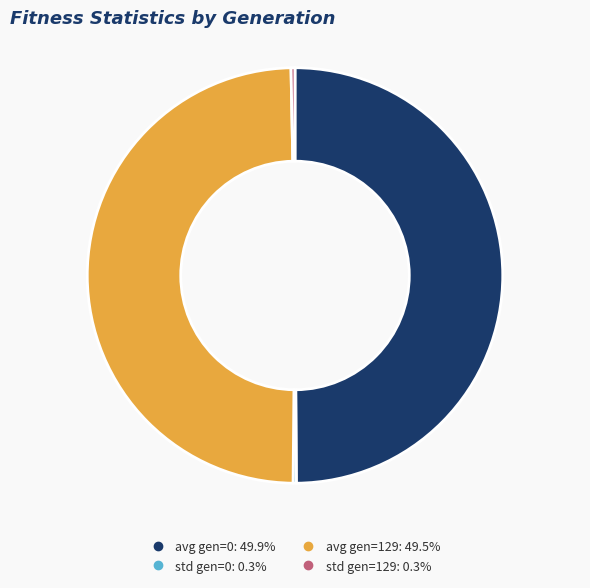

Combined, do std gen=129 and avg gen=0 account for over 50%?

Yes